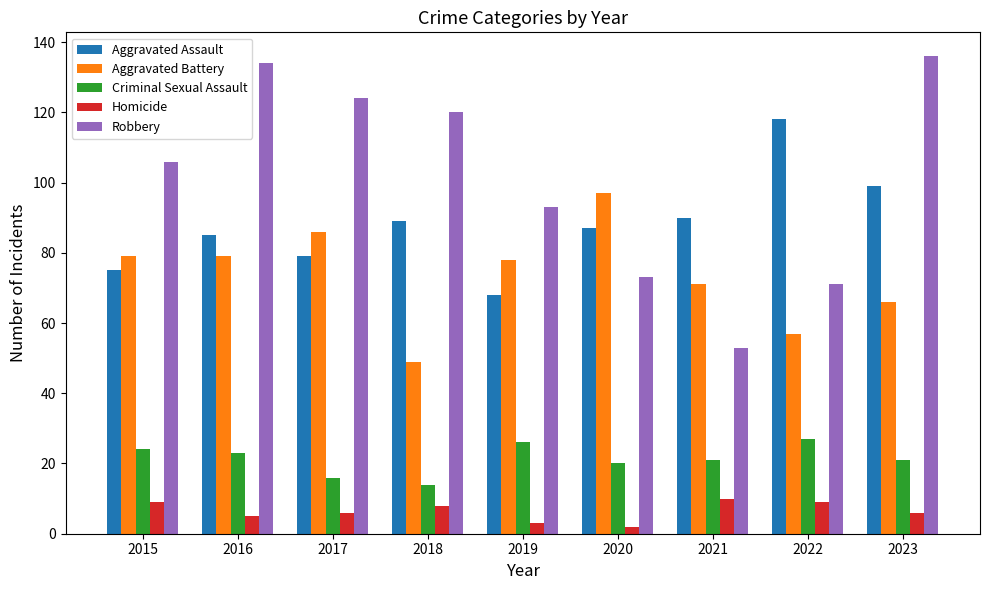

What is the difference between the maximum and minimum values in the Robbery series?

83